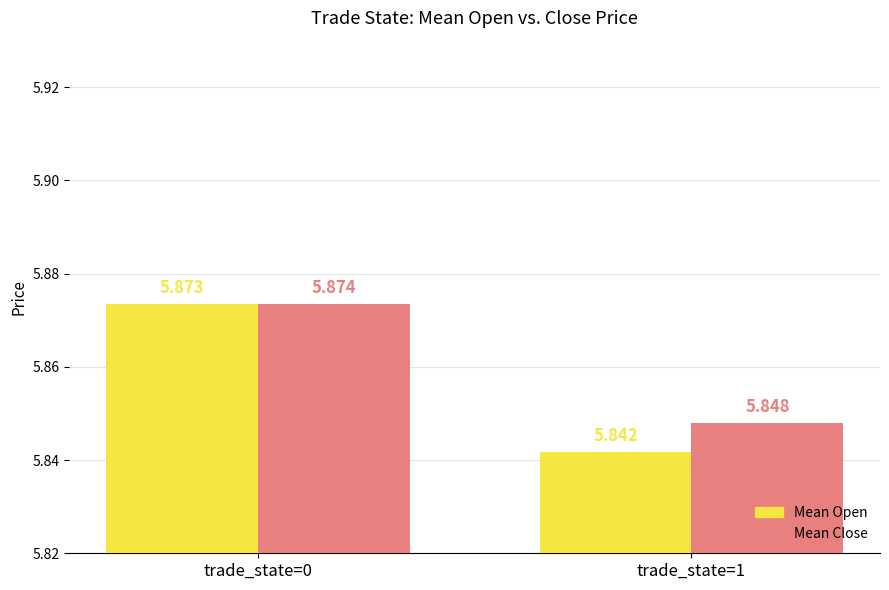

What is the average value of the Mean Open series?

5.9